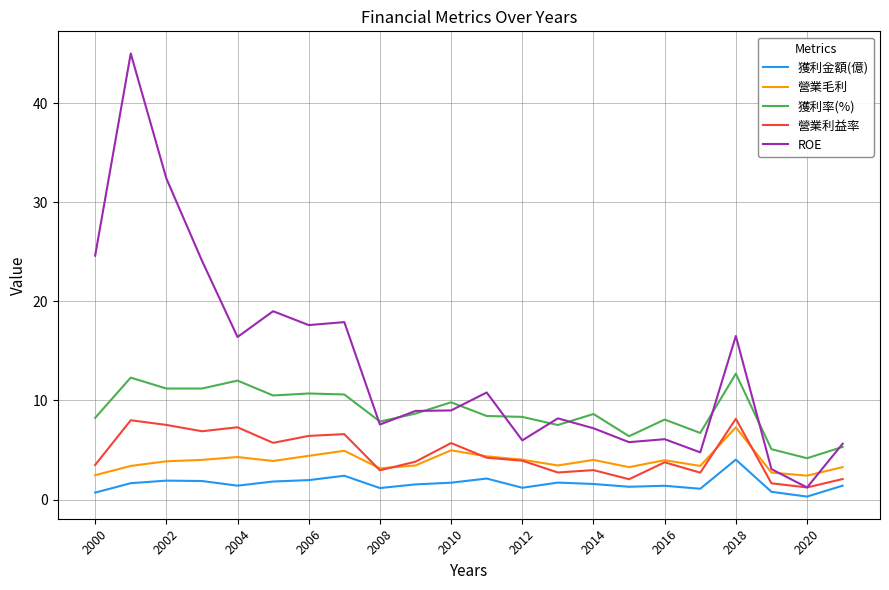

What is the average value of the 營業利益率 series?

4.5